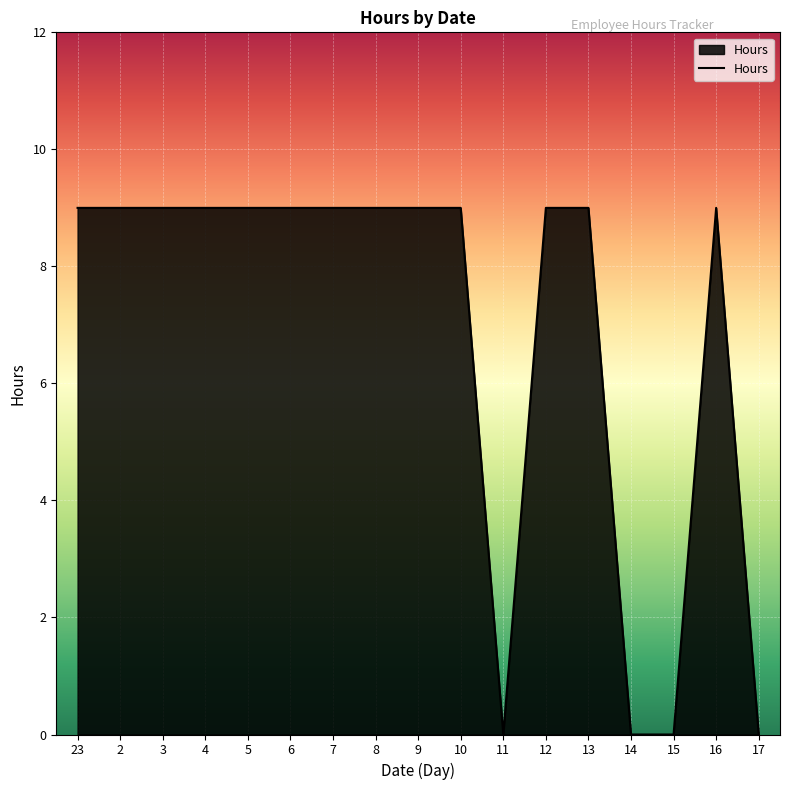

The value at 16 is 3. True or false?

False